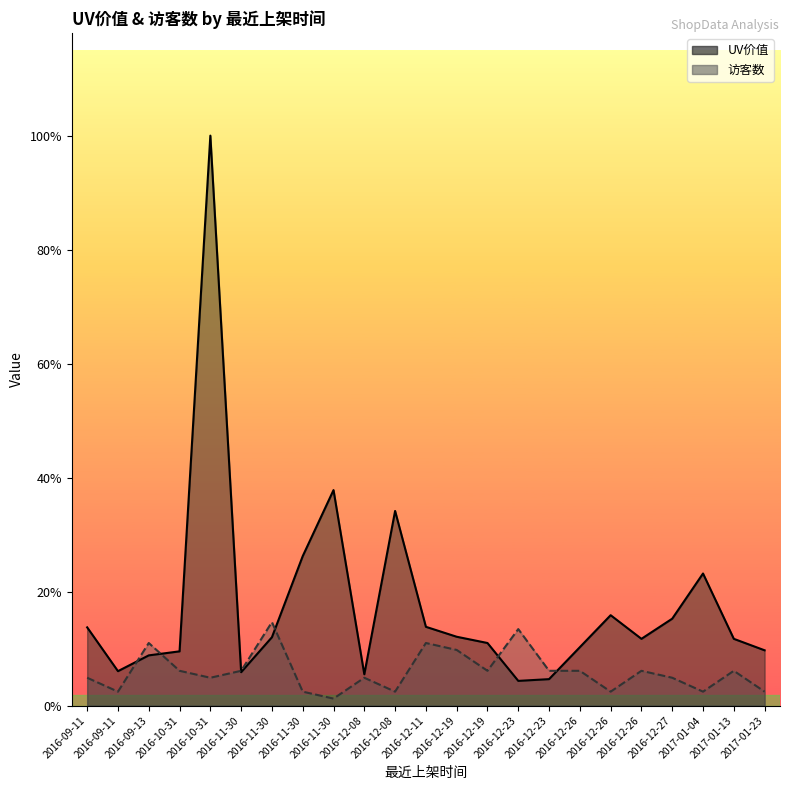

What is the sum of all 访客数 values?

113.0